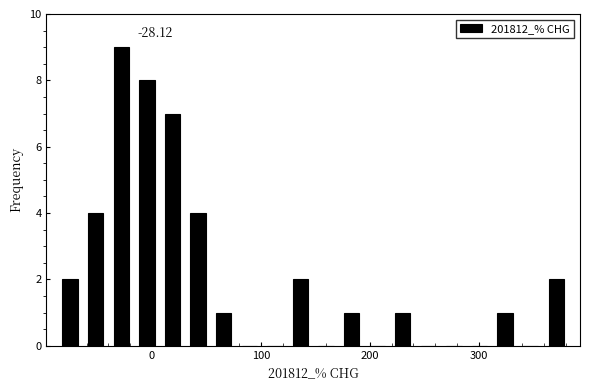

Around what value on the x-axis is the tallest bar? Give the approximate position of its centre, as read against the axis.

-30